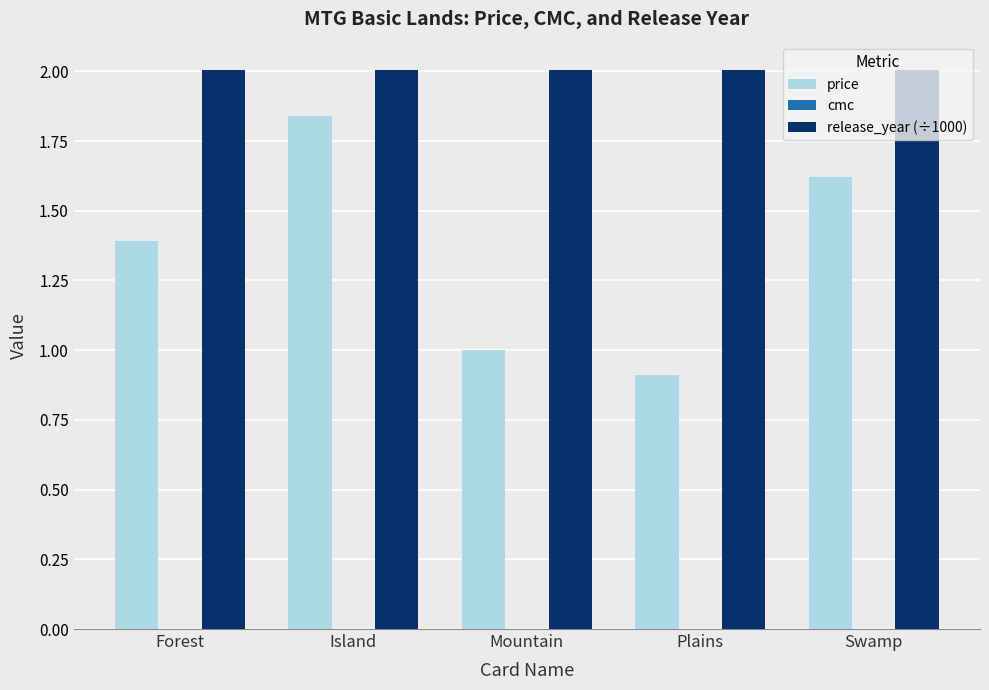

Between Island and Mountain, which series saw the biggest shift?

price